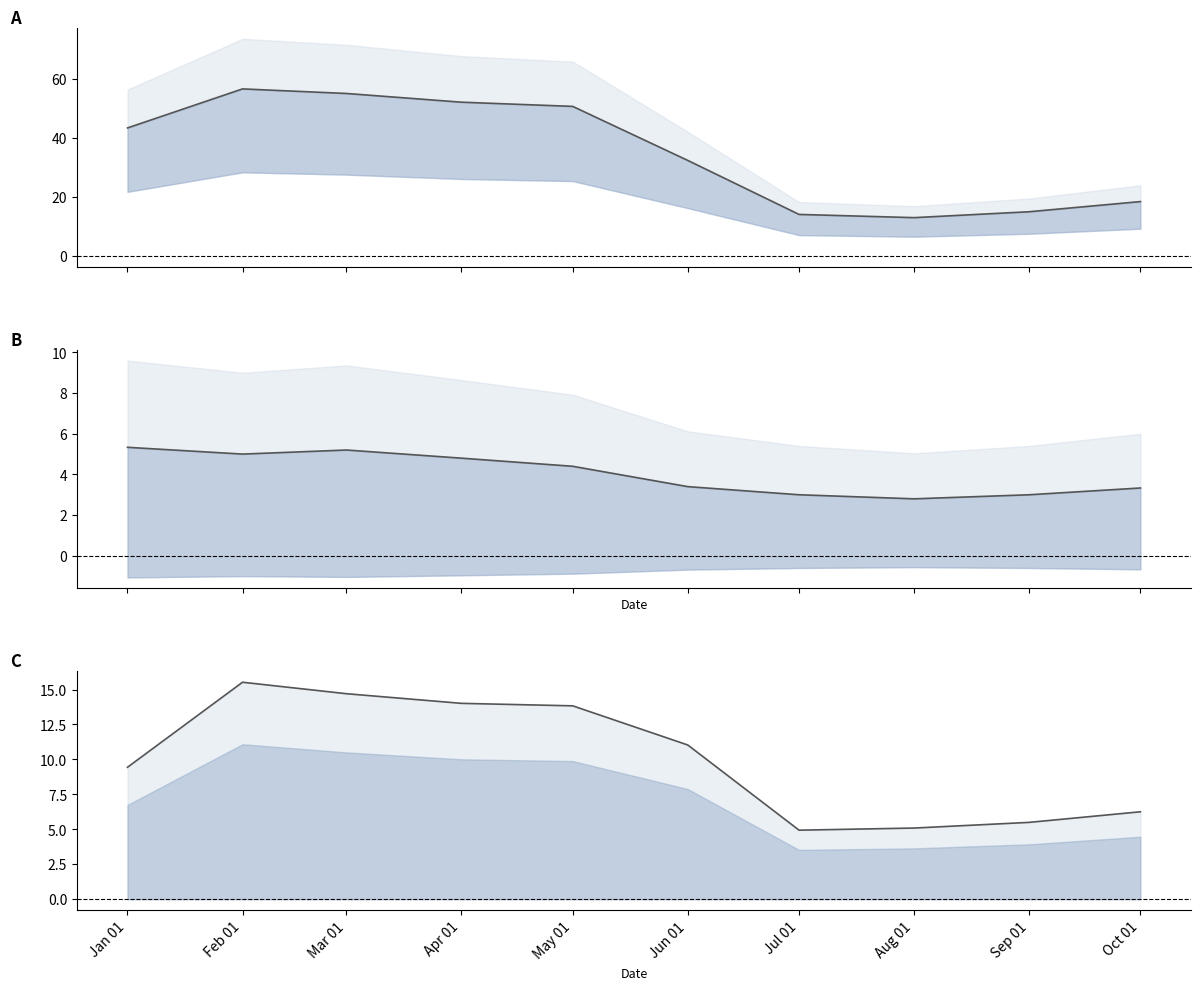

What is the sum of the mean_amount values at Jul 01 and Mar 01?

19.6